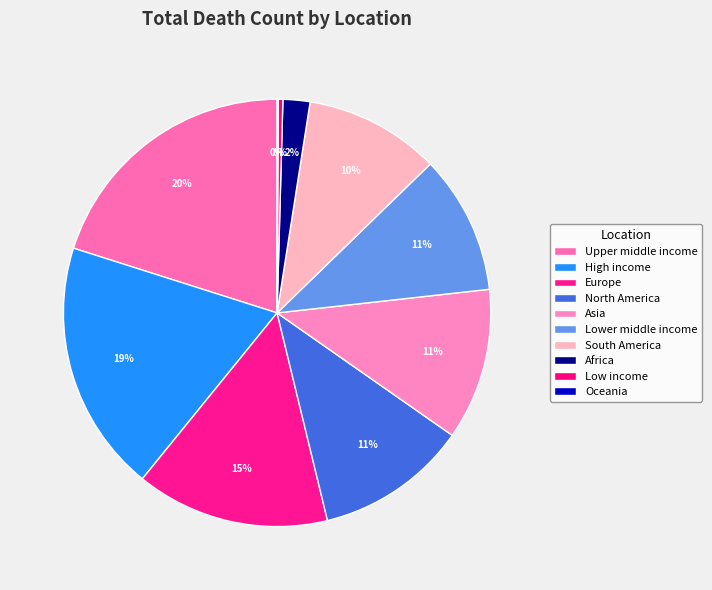

To the nearest percent, what is the average slice percentage?

10%